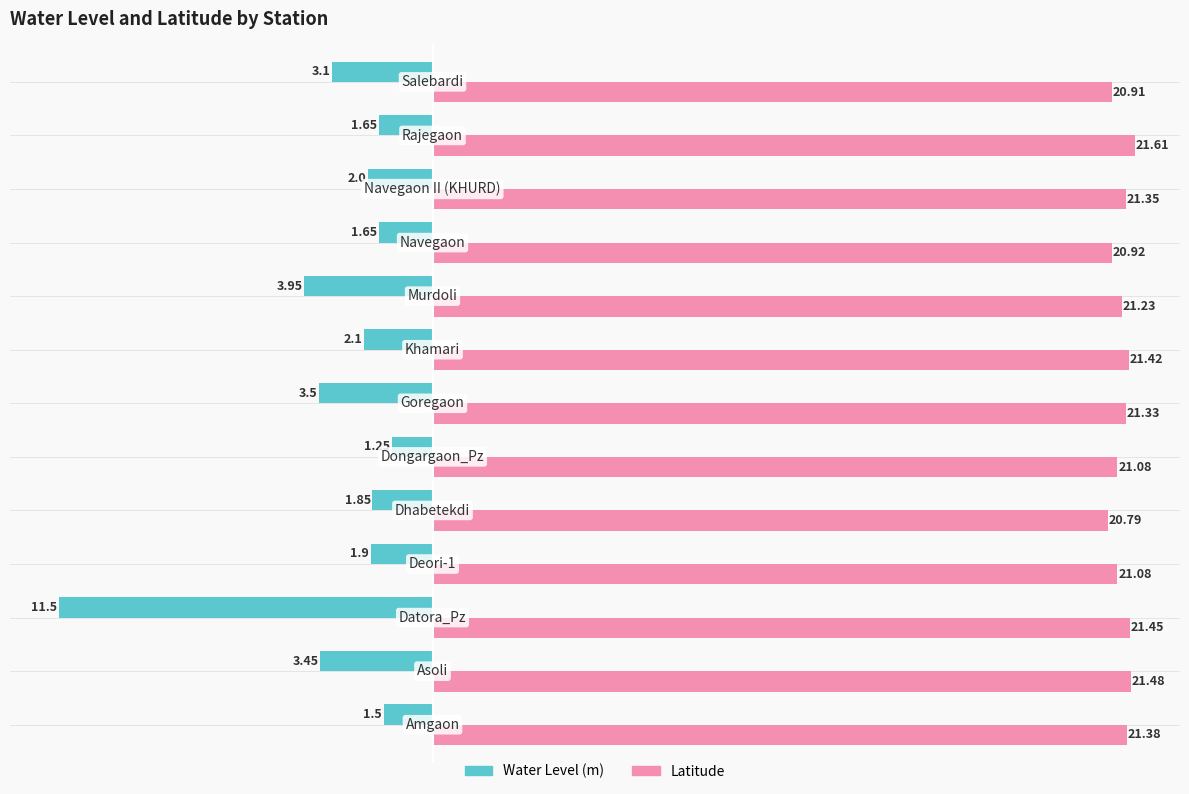

Which series has the largest total across all categories?

Latitude